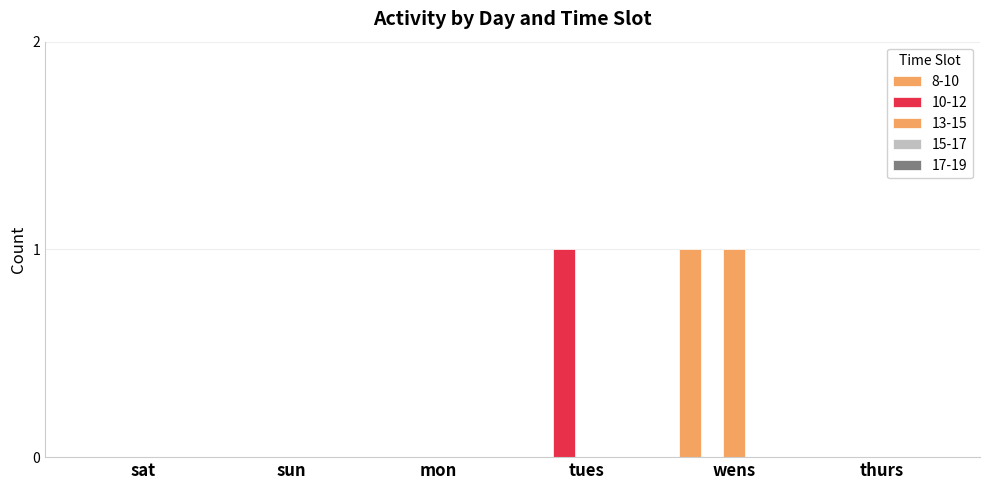

At which category does the chart reach its minimum across all series?

sat